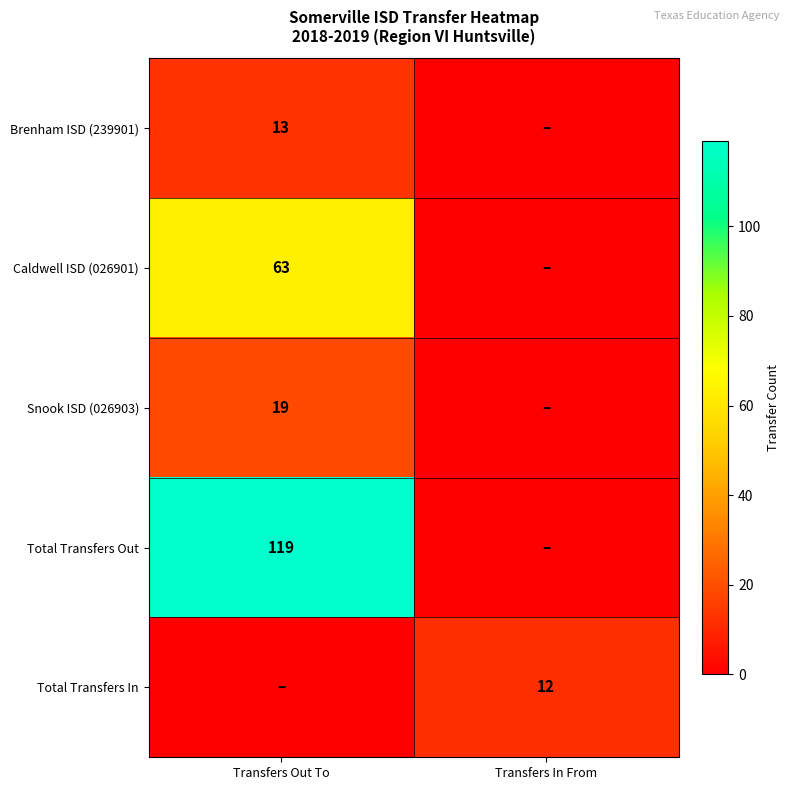

What is the maximum value shown in the chart?

119